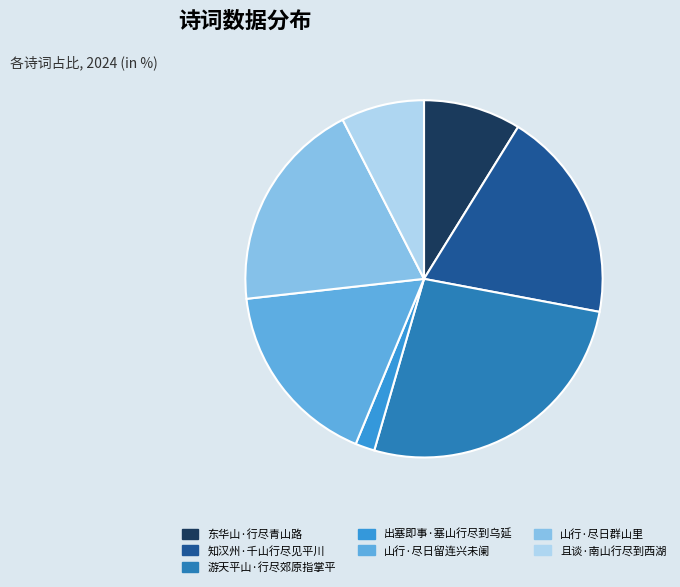

The 山行·尽日留连兴未阑 slice represents 25% of the pie. True or false?

False